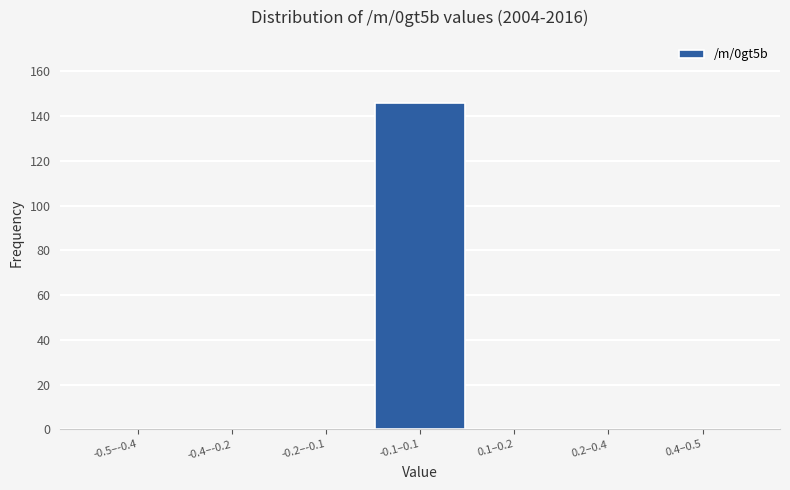

Reading left to right, list all the values displayed in this chart.

-0.5–-0.4=0	-0.4–-0.2=0	-0.2–-0.1=0	-0.1–0.1=146	0.1–0.2=0	0.2–0.4=0	0.4–0.5=0